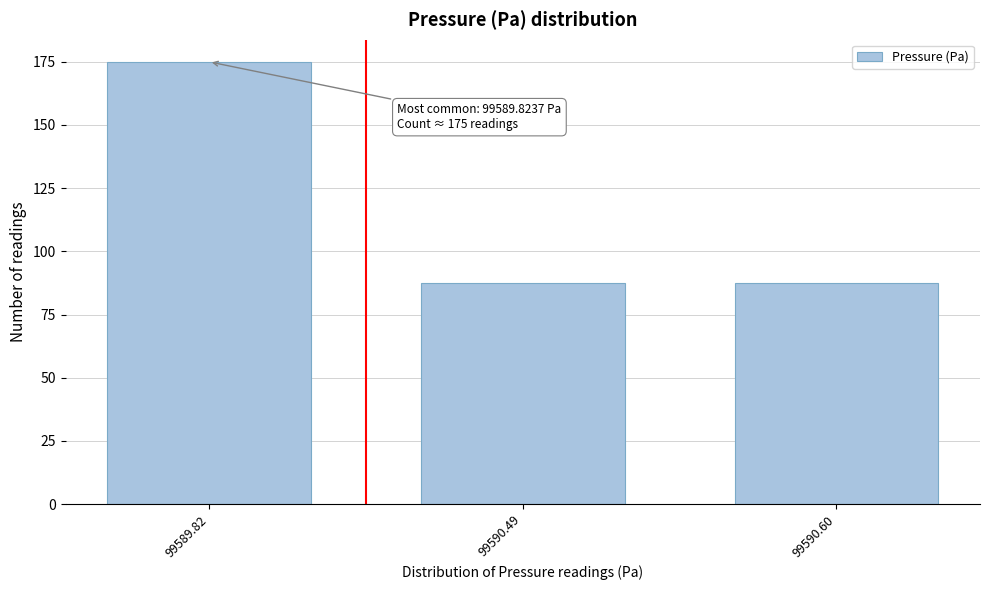

Reading right to left, transcribe all the data shown in this chart.

87.5	87.5	175.0